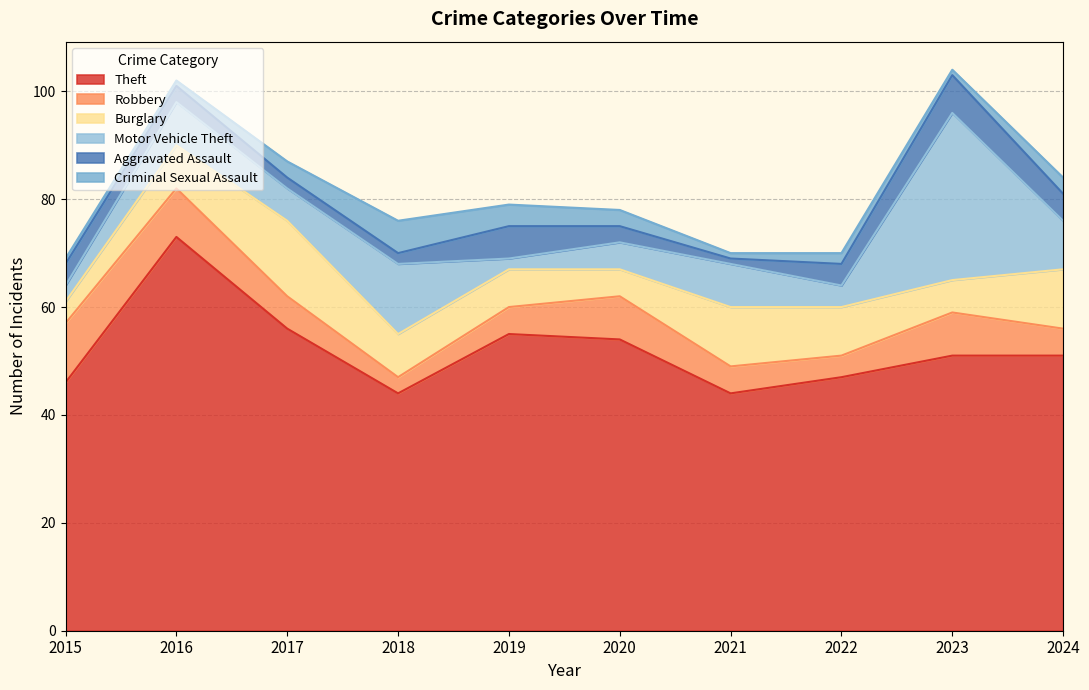

Reading left to right, transcribe all the data shown in this chart.

Theft: 2015=46	2016=73	2017=56	2018=44	2019=55	2020=54	2021=44	2022=47	2023=51	2024=51
Robbery: 2015=11	2016=9	2017=6	2018=3	2019=5	2020=8	2021=5	2022=4	2023=8	2024=5
Burglary: 2015=4	2016=8	2017=14	2018=8	2019=7	2020=5	2021=11	2022=9	2023=6	2024=11
Motor Vehicle Theft: 2015=3	2016=8	2017=6	2018=13	2019=2	2020=5	2021=8	2022=4	2023=31	2024=9
Aggravated Assault: 2015=4	2016=3	2017=2	2018=2	2019=6	2020=3	2021=1	2022=4	2023=7	2024=5
Criminal Sexual Assault: 2015=1	2016=1	2017=3	2018=6	2019=4	2020=3	2021=1	2022=2	2023=1	2024=3